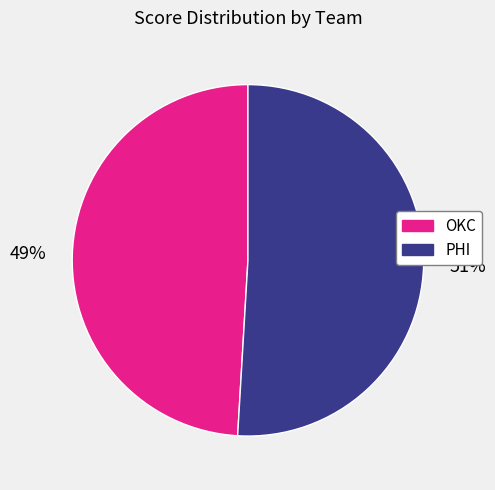

Do OKC and PHI together represent more than half of the pie?

Yes